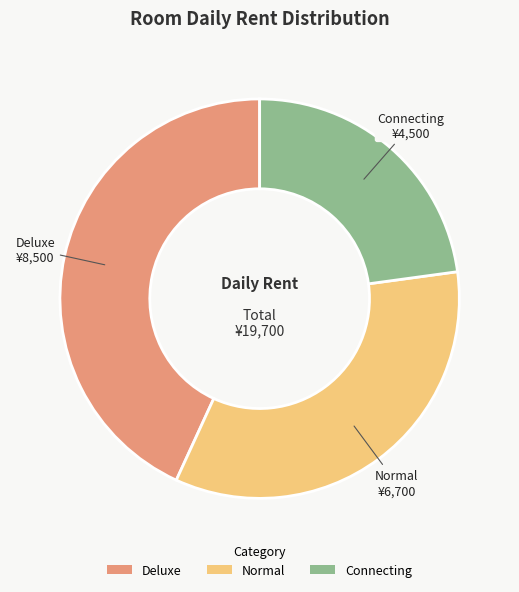

Approximately how many times larger is the value at Deluxe compared to Normal?

1.3